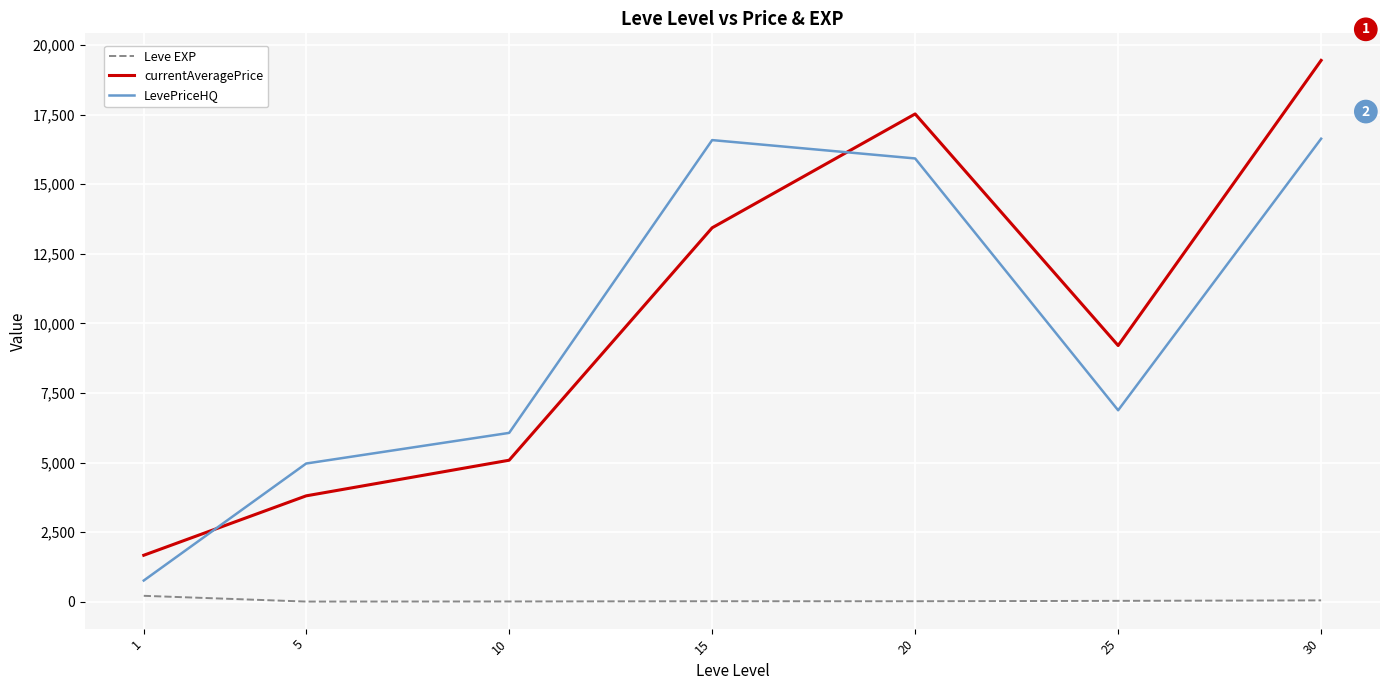

What is the maximum value shown in the chart?

19448.0